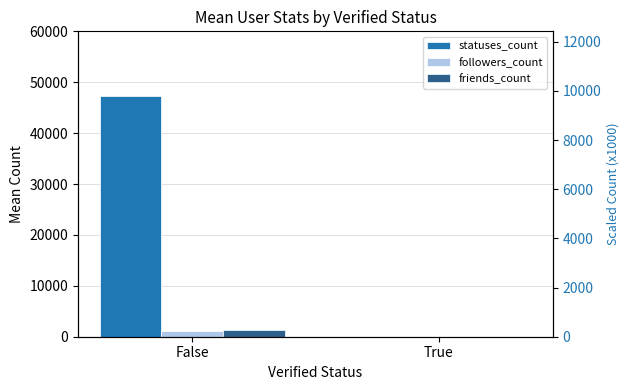

Reading left to right, list all the values displayed in this chart.

statuses_count: 47320	0
followers_count: 1180	0
friends_count: 1320	0